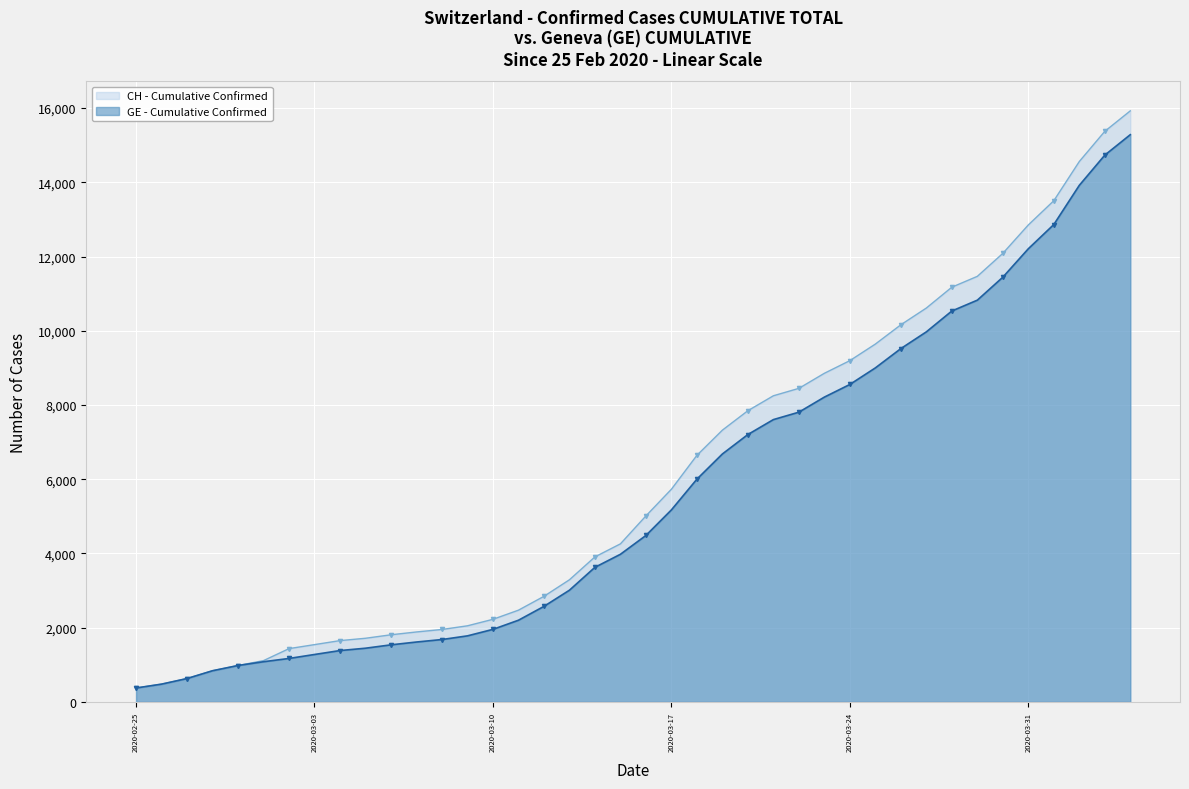

Which series has the widest spread of values?

CH - Cumulative Confirmed